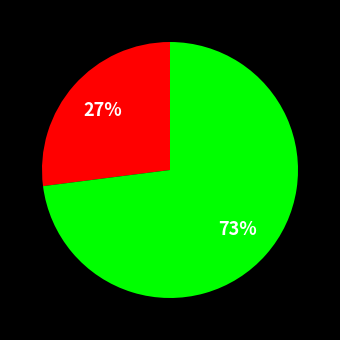

Count the number of slices in the pie.

2